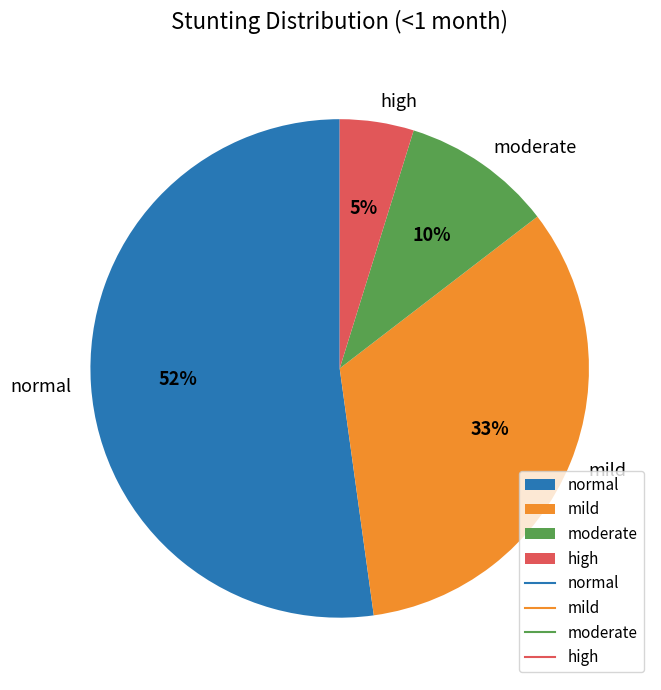

How many segments does this pie chart have?

4